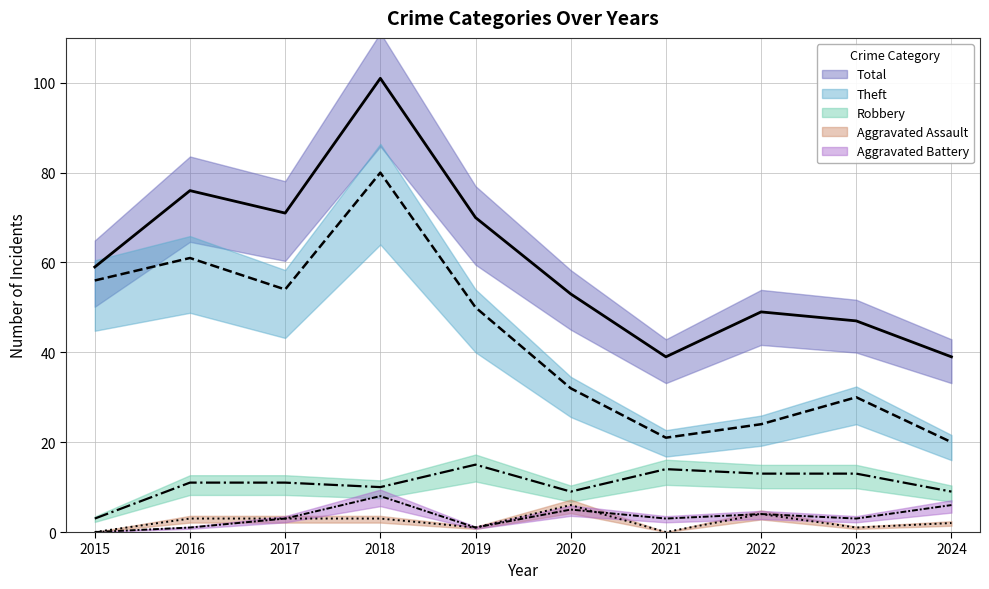

Is it true that Robbery equals 5 at 2015?

False